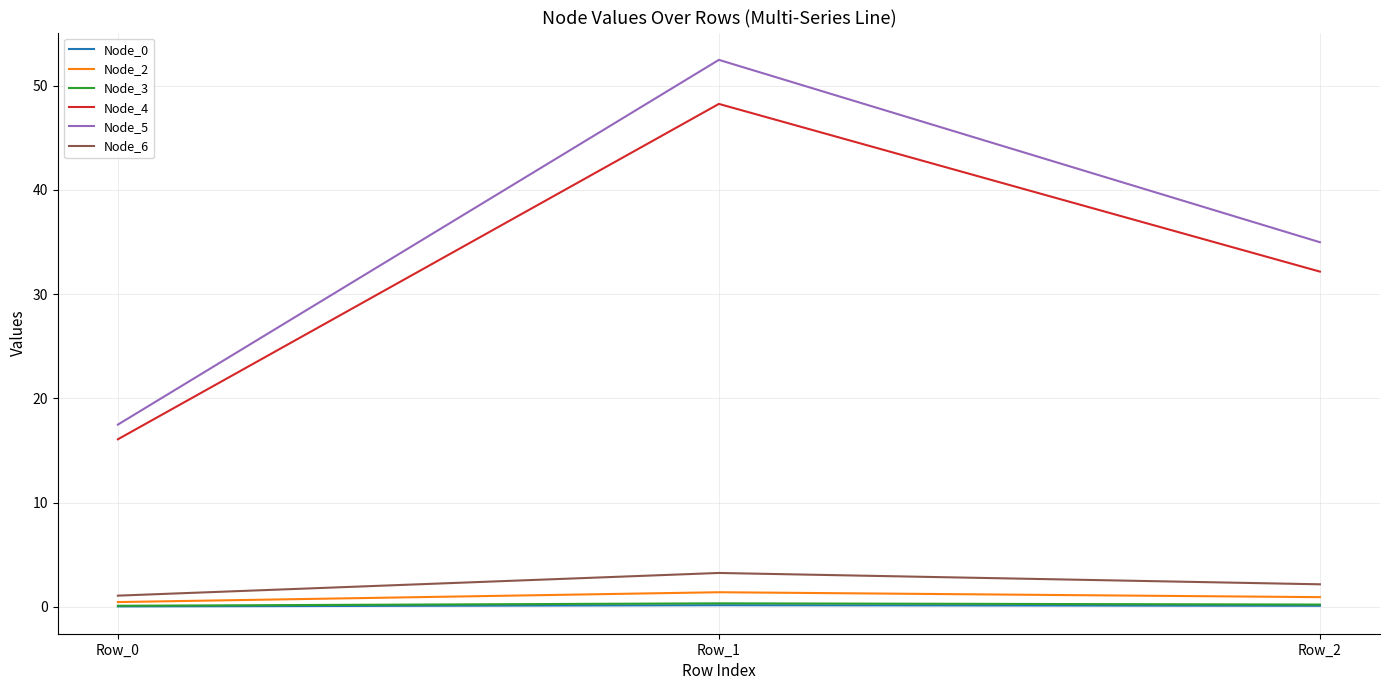

The Node_5 series shows 35.0 at Row_2. True or false?

True